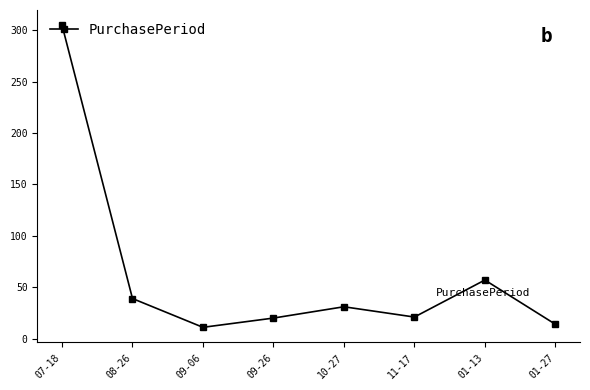

The value at 01-13 is 18. True or false?

False